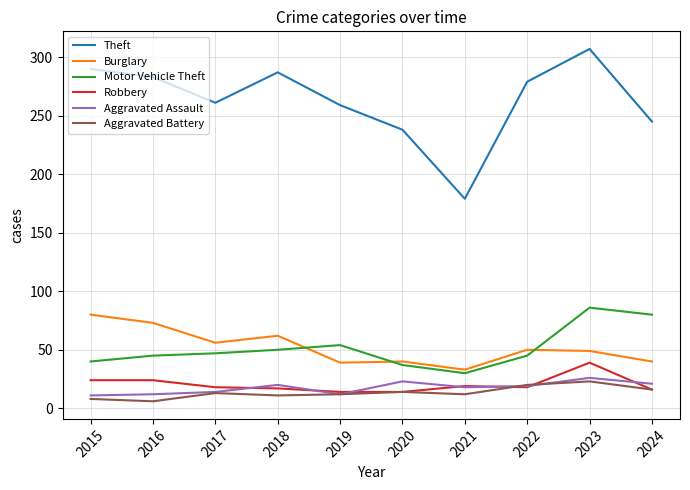

What is the maximum value shown in the chart?

307